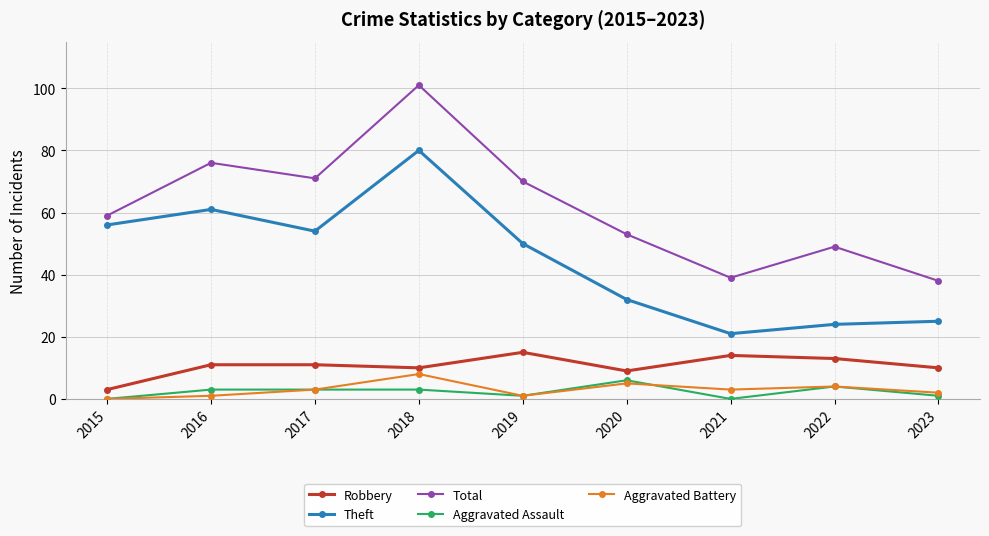

What is the value of the Theft point at the 1st from the left?

56